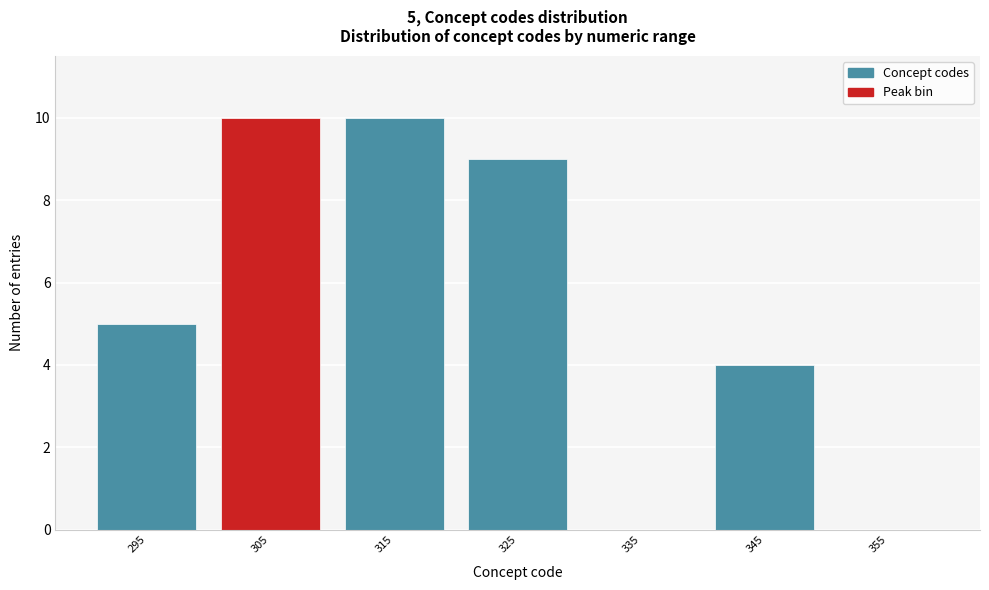

Reading left to right, list all the values displayed in this chart.

295=5	305=10	315=10	325=9	335=0	345=4	355=0